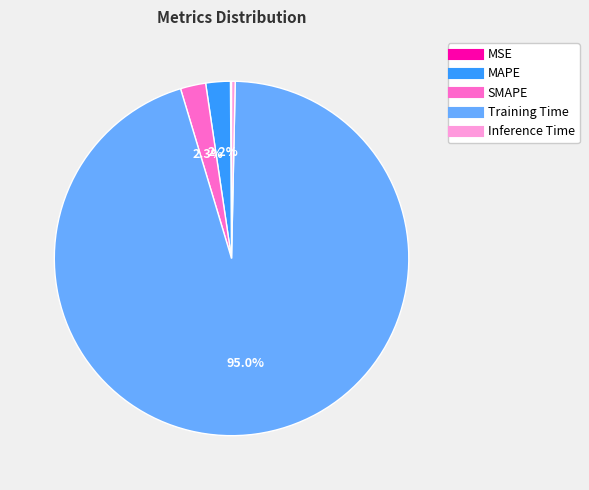

What is the largest slice in the pie chart?

Training Time